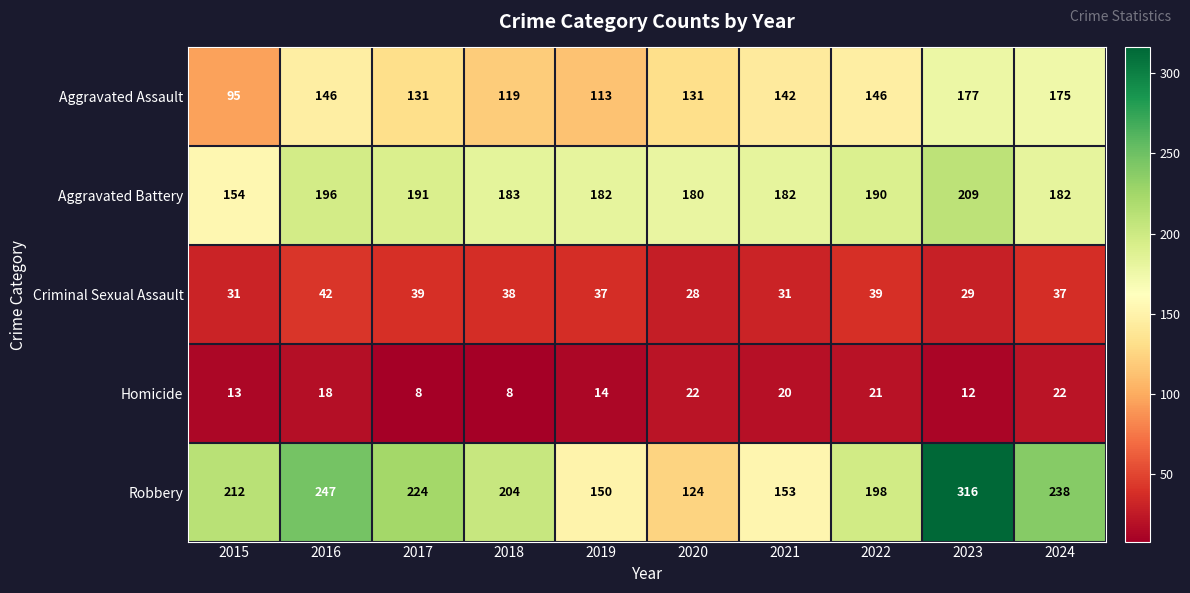

What is the smallest value displayed?

8